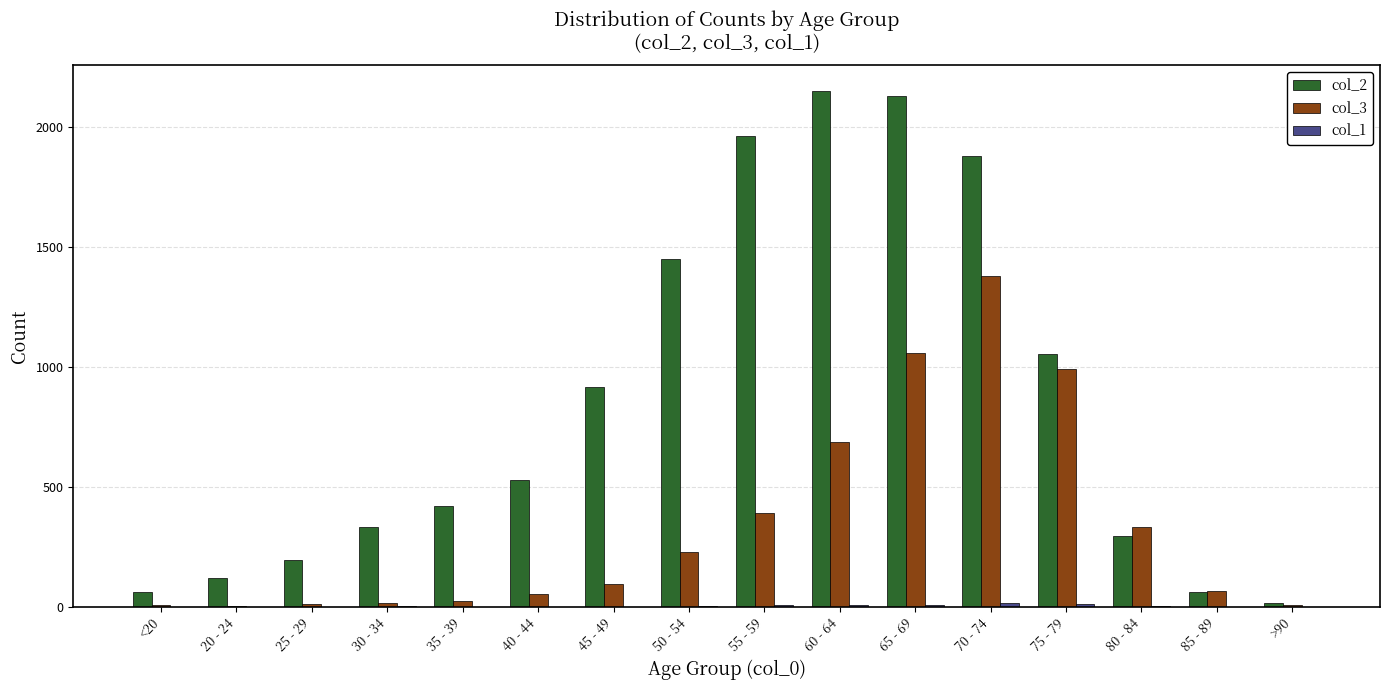

How many categories are shown in the chart?

16